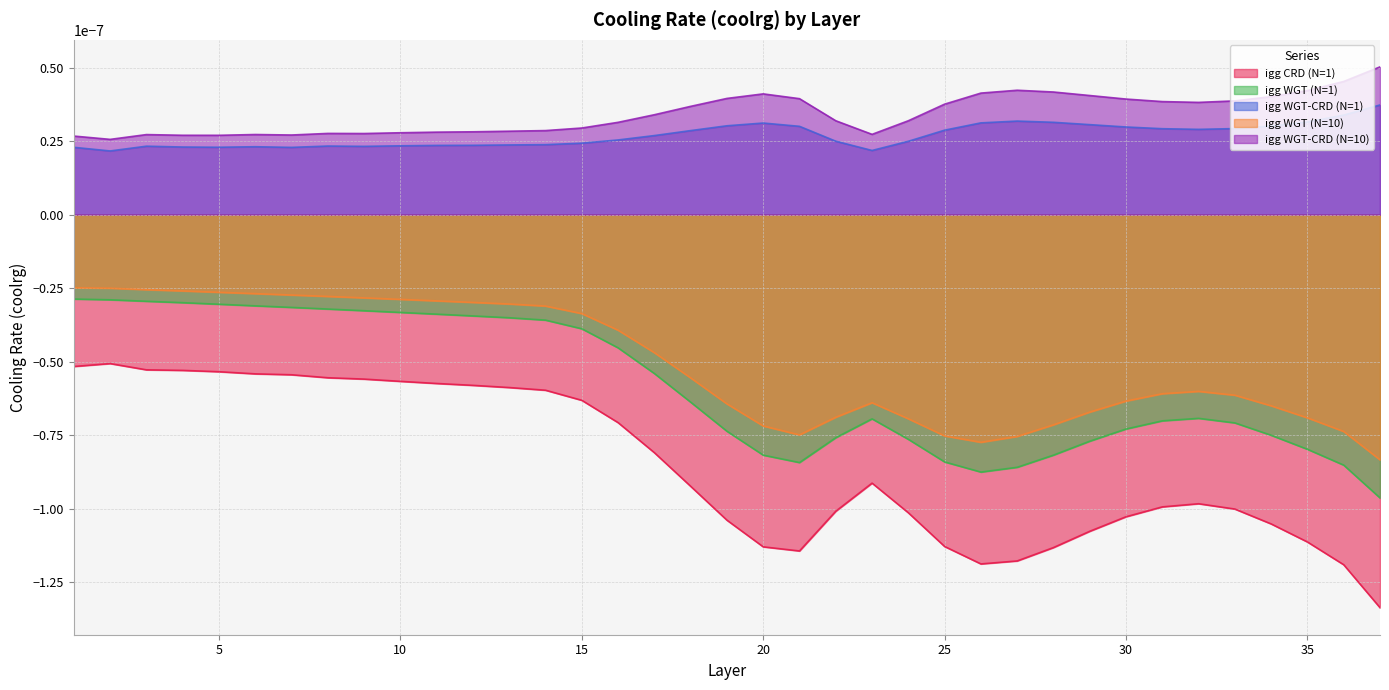

True or false: igg WGT (N=10) and igg WGT-CRD (N=1) cross at least once.

False